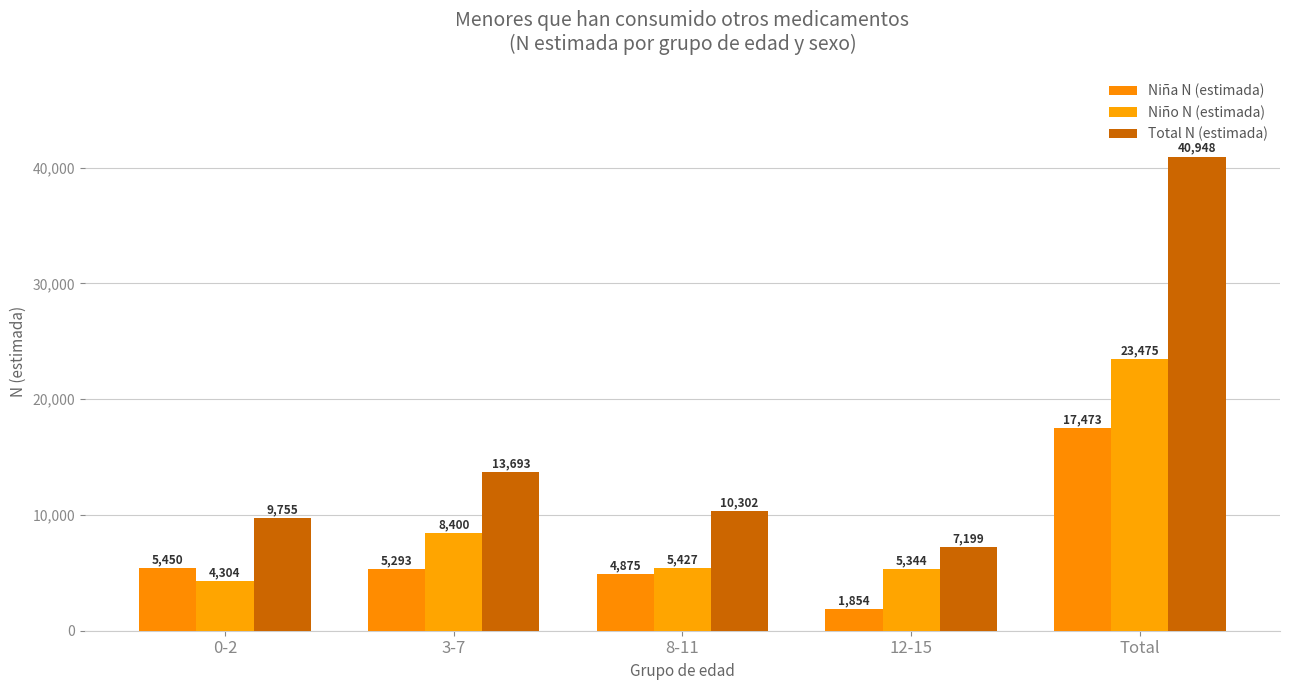

What is the value of the Total N (estimada) bar at the 5th from the left?

40948